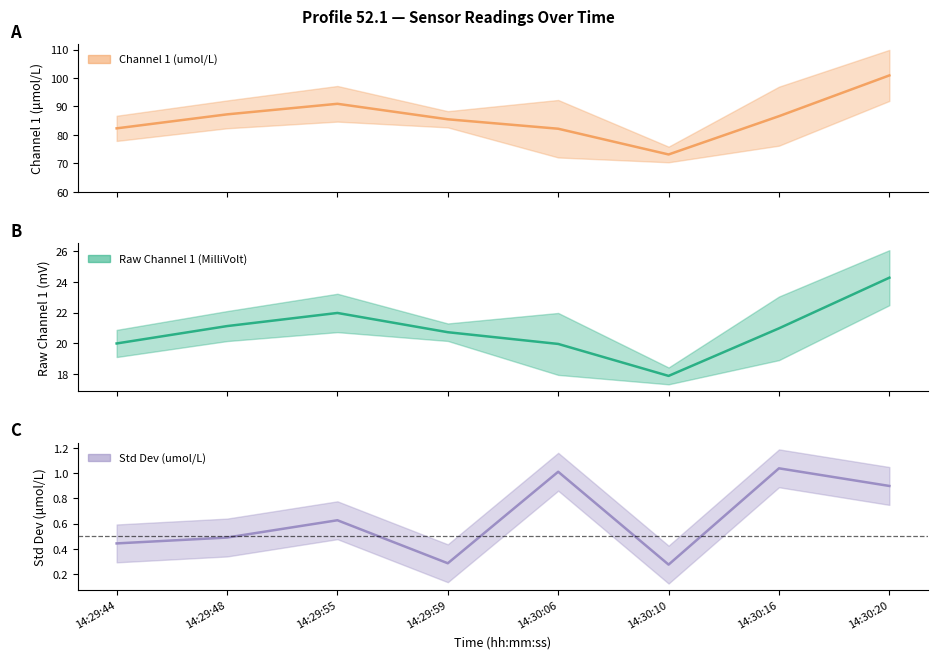

How many interior local peaks does the Std Dev (umol/L) series have?

3